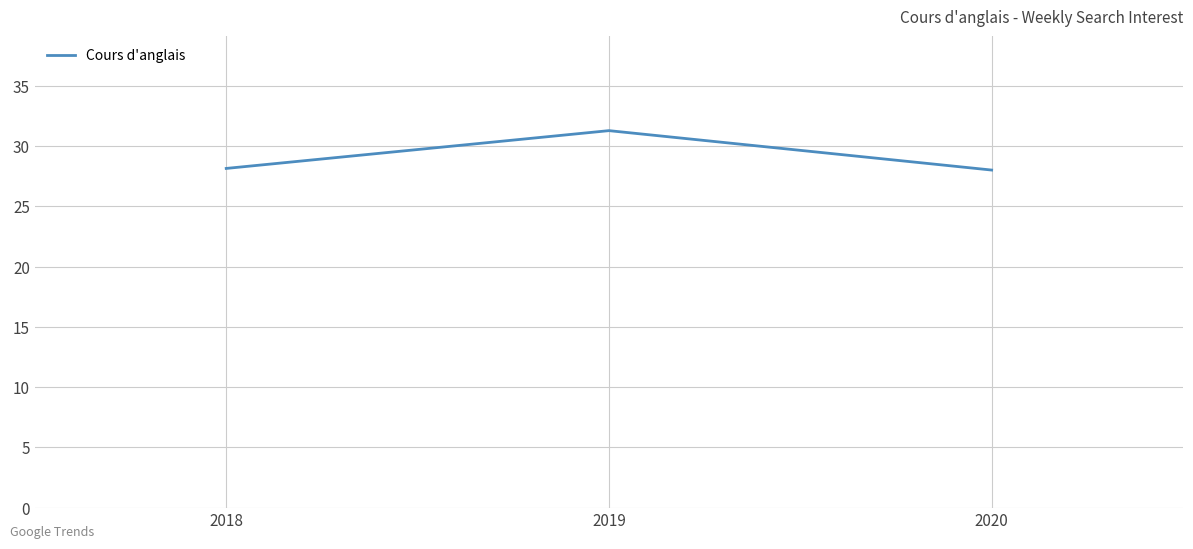

Is it true that the value at 2020 is 28.0?

True